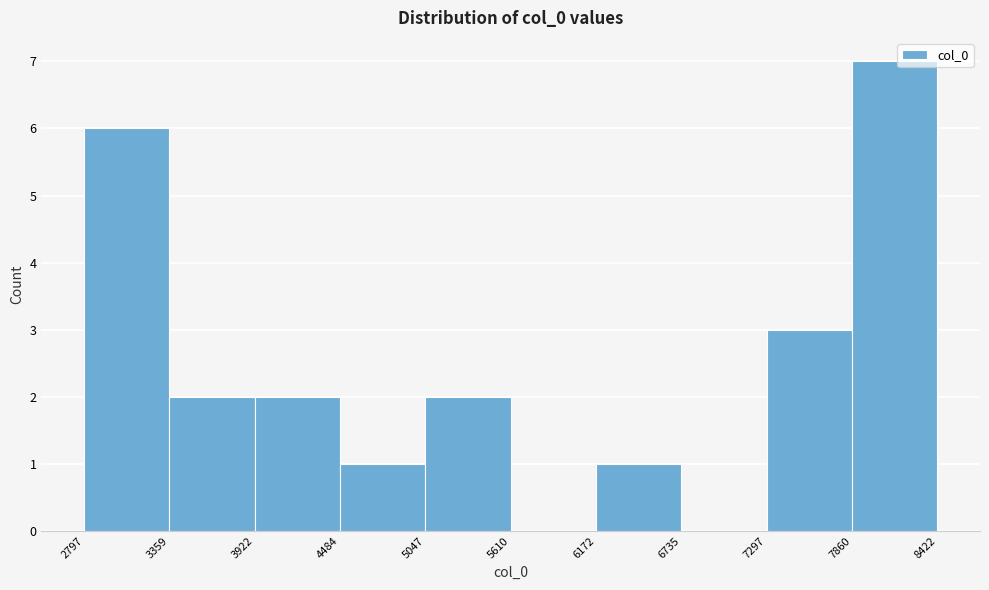

Which range on the x-axis has the tallest bar?

7860 to 8422